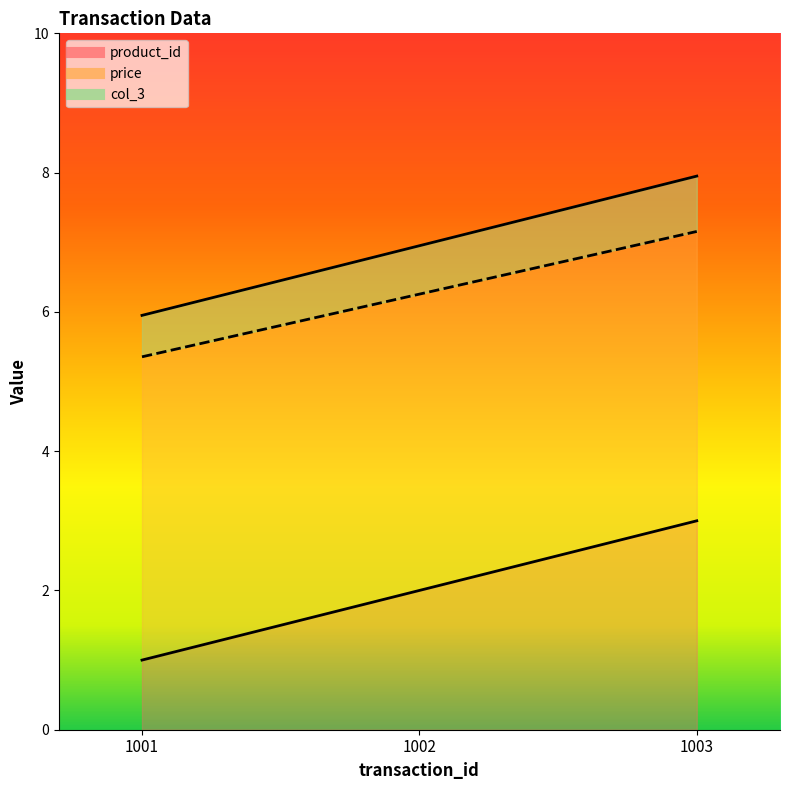

Between 1002 and 1003, which series saw the biggest shift?

product_id